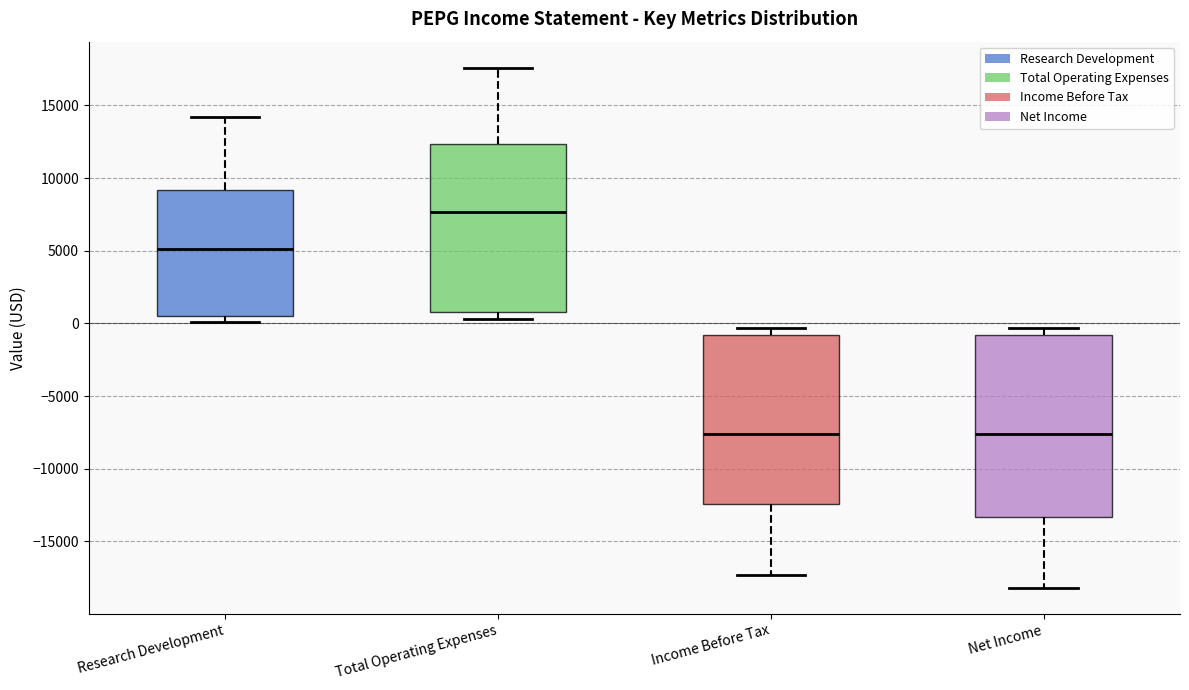

Reading left to right, transcribe this box plot: for each box, give where its median line is, the range the box spans, and where its two whiskers end, as read against the y-axis. The values are not printed on the chart, so give them approximately, as read against the axis.

Research Development: median 5000, box 500 to 9000, whiskers 0 to 14000
Total Operating Expenses: median 7500, box 1000 to 12500, whiskers 500 to 17500
Income Before Tax: median -7500, box -12500 to -1000, whiskers -17500 to -500
Net Income: median -7500, box -13500 to -1000, whiskers -18000 to -500